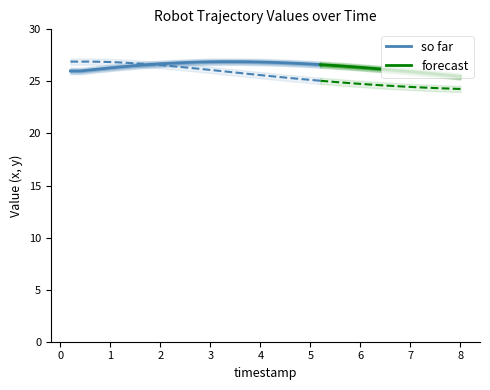

How many lines are shown in the chart?

2